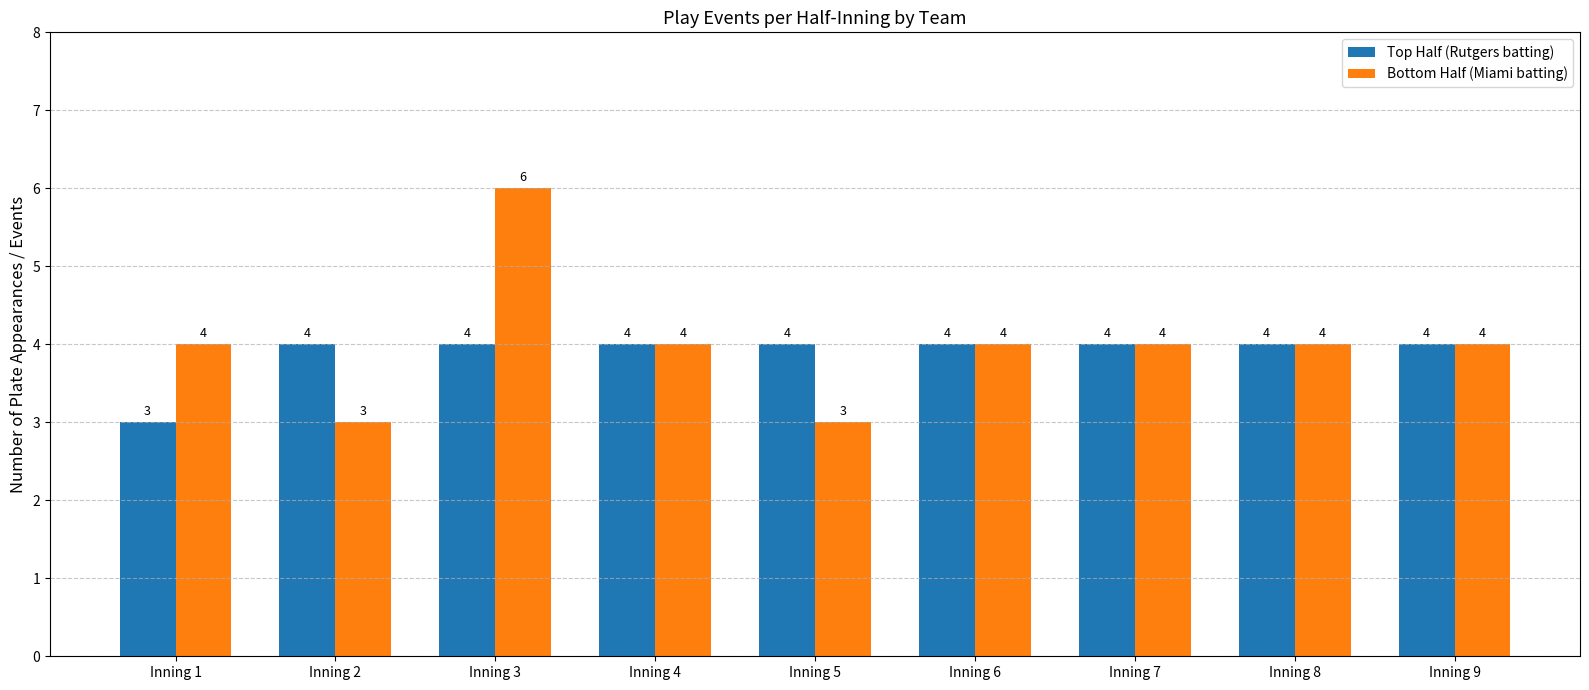

Reading left to right, list all the values displayed in this chart.

Top Half (Rutgers batting): 3	4	4	4	4	4	4	4	4
Bottom Half (Miami batting): 4	3	6	4	3	4	4	4	4